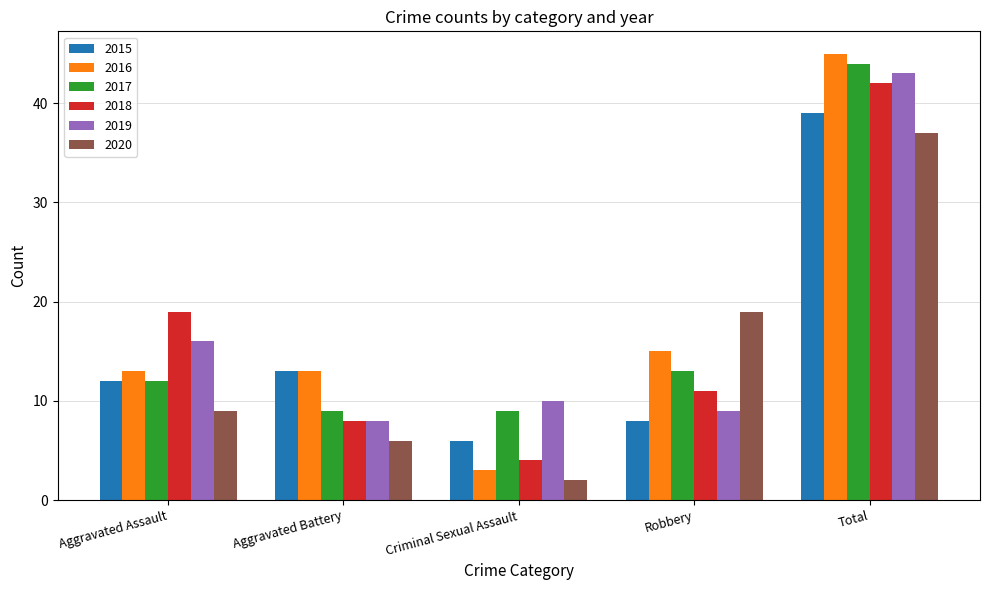

What is the approximate value of 2017 at Aggravated Battery?

9